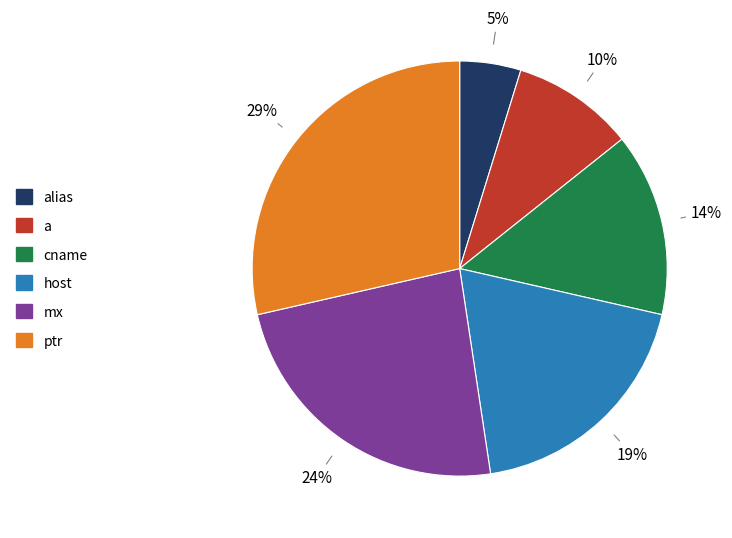

To the nearest percent, what percentage of the pie is cname?

14%